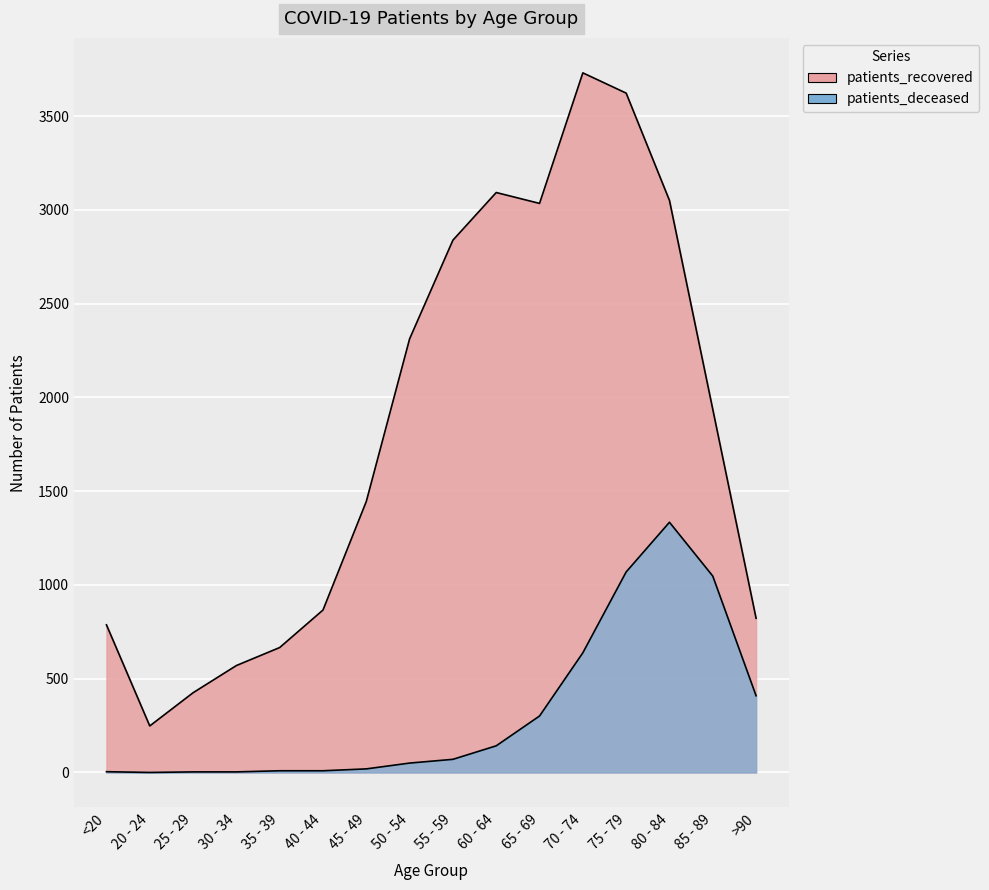

Reading right to left, list all the values displayed in this chart.

patients_recovered: 822	1936	3050	3622	3730	3034	3092	2838	2312	1445	866	666	570	425	248	787
patients_deceased: 409	1047	1334	1069	638	301	142	70	50	19	9	9	3	3	0	4